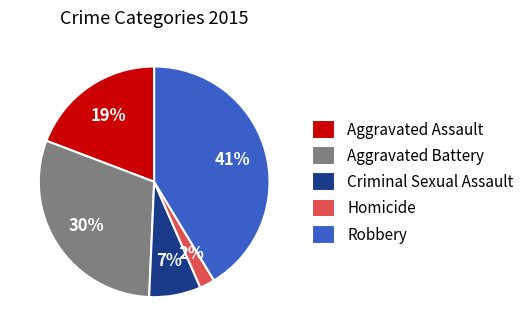

To the nearest percent, what portion does Aggravated Assault represent?

19%